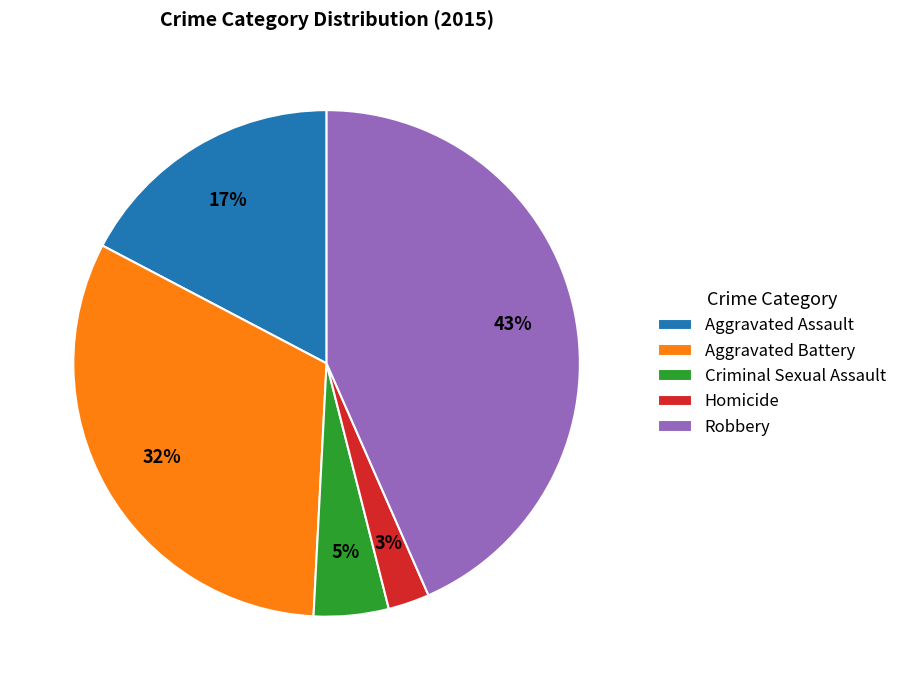

To the nearest percent, what percentage of the pie is Aggravated Battery?

32%